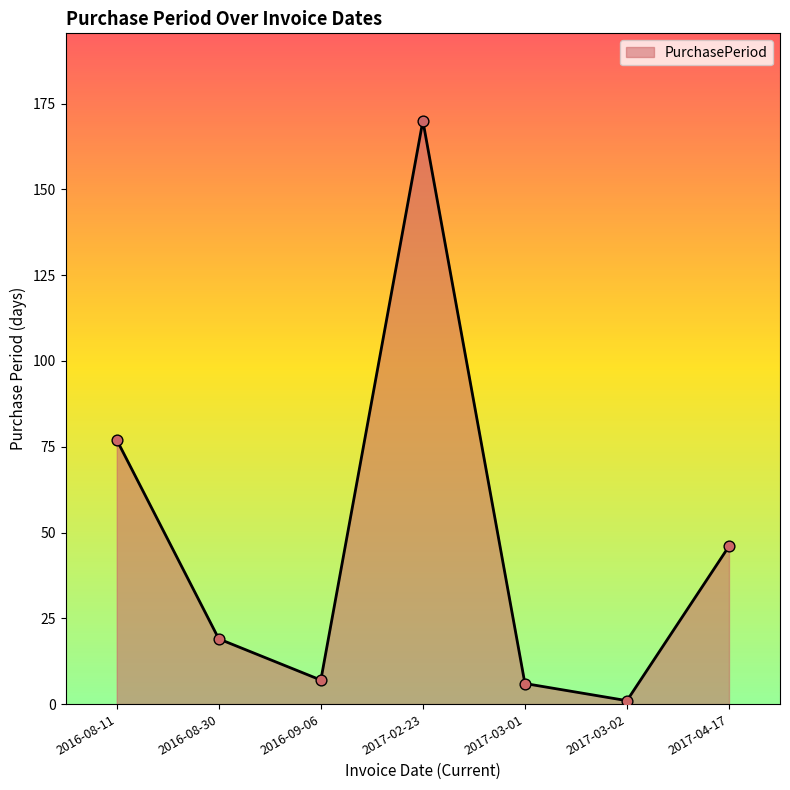

What is the change in value from 2016-08-11 to 2017-04-17?

-31